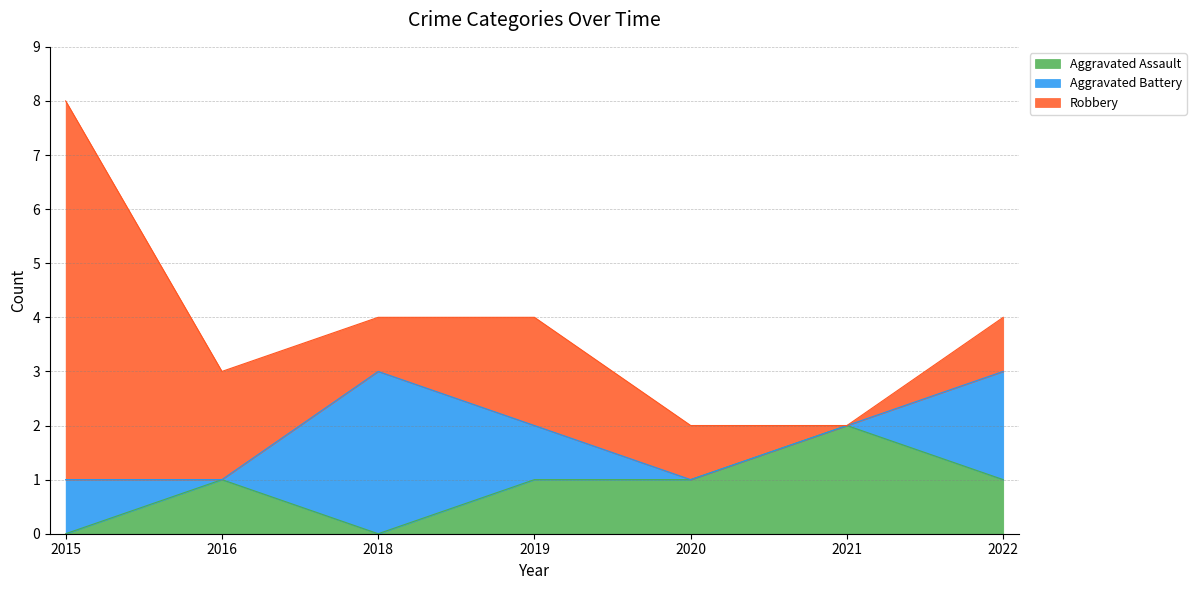

What is the sum of the Aggravated Battery values at 2020 and 2022?

2